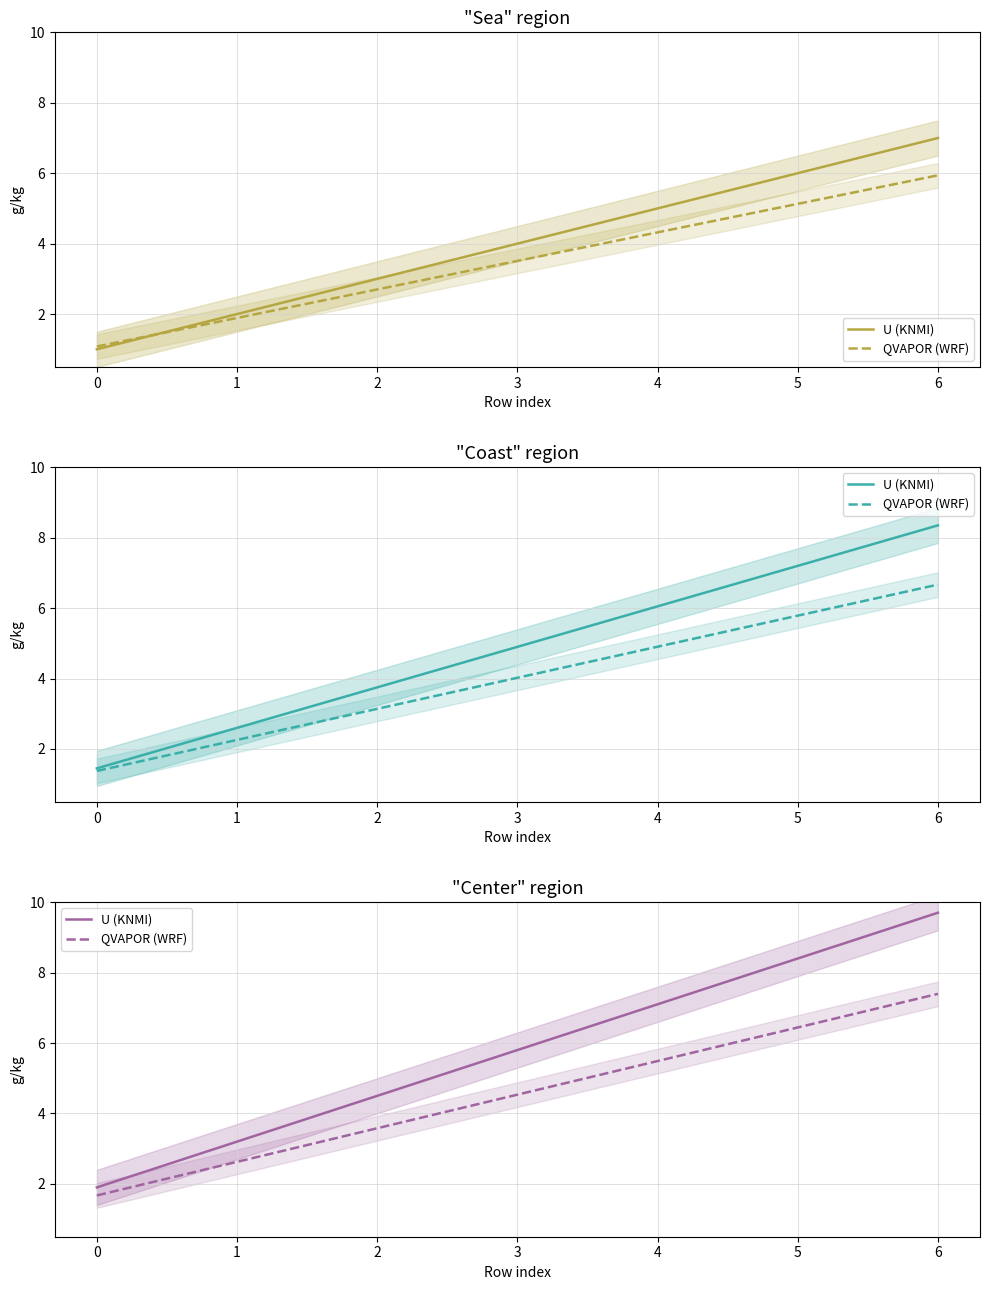

Between 5 and 6, which is larger?

6